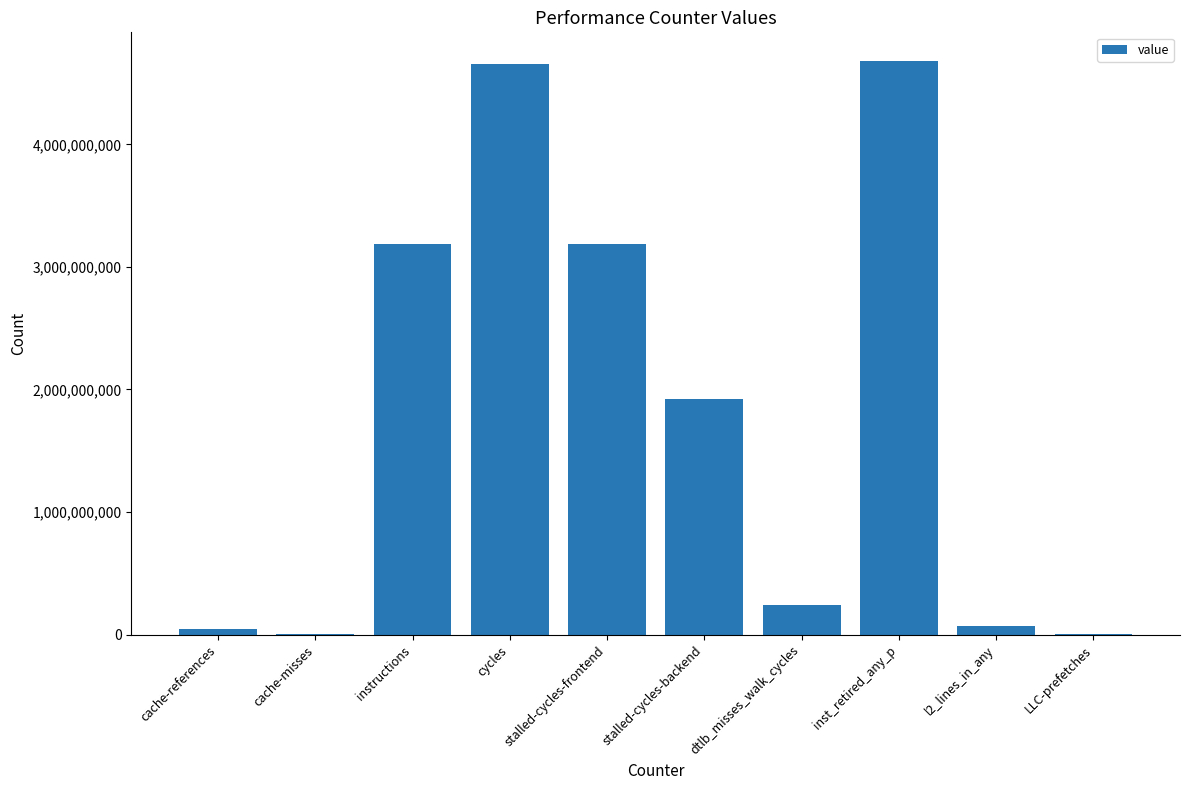

How many series are shown in this chart?

1